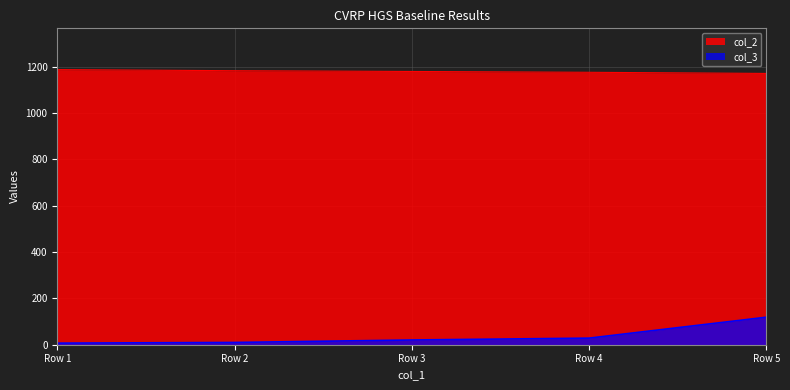

At which label is col_3 closest to 62?

Row 4